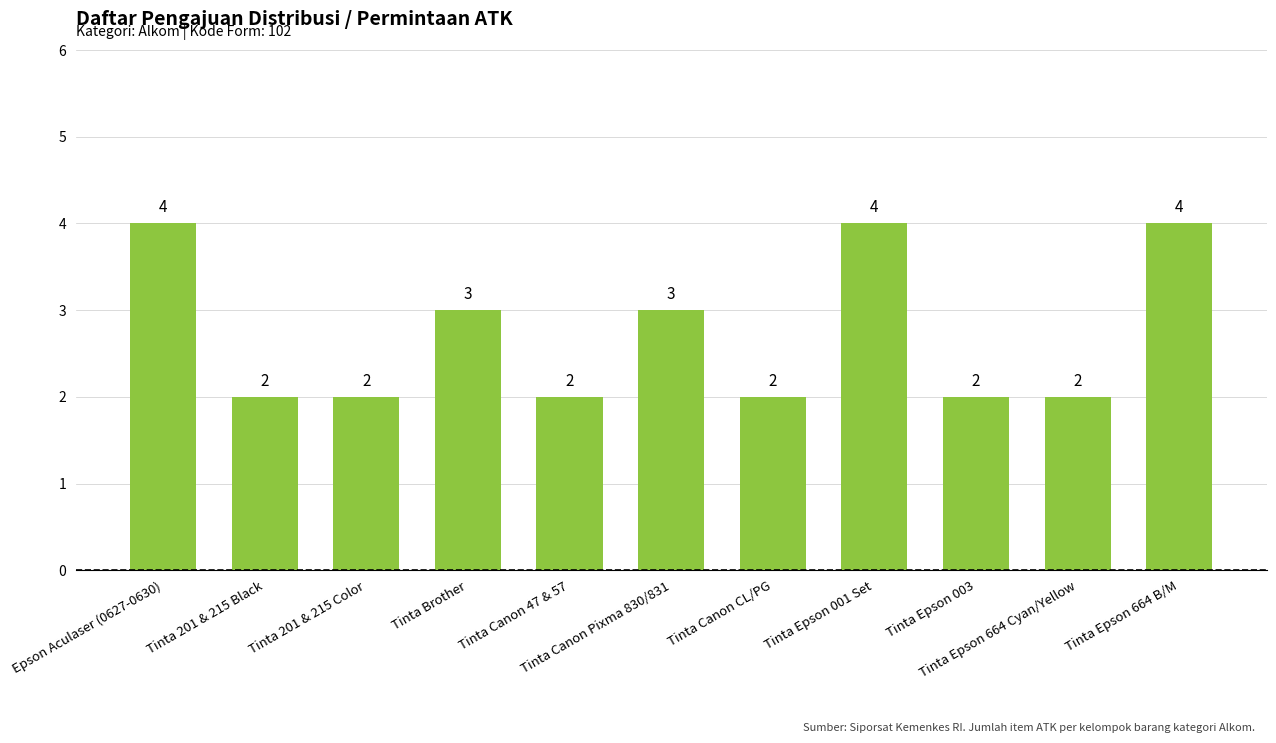

What is the difference between the second highest and second lowest values?

2